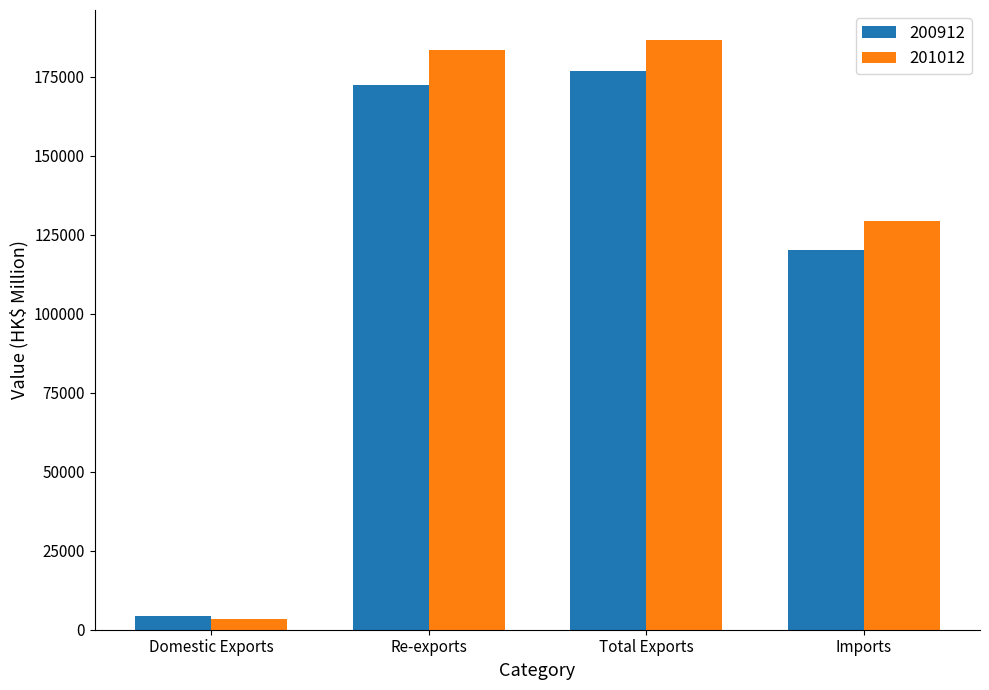

Reading left to right, what are all the values shown in this chart?

200912: Domestic Exports=4480.3	Re-exports=172458.9	Total Exports=176939.2	Imports=120211.3
201012: Domestic Exports=3240.0	Re-exports=183600.3	Total Exports=186840.2	Imports=129315.0